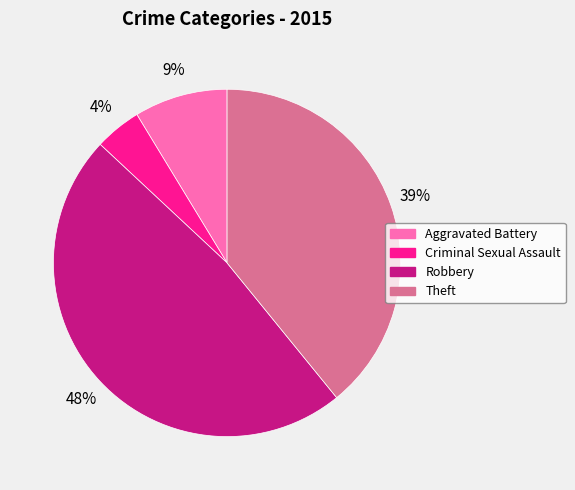

Count the number of slices in the pie.

4